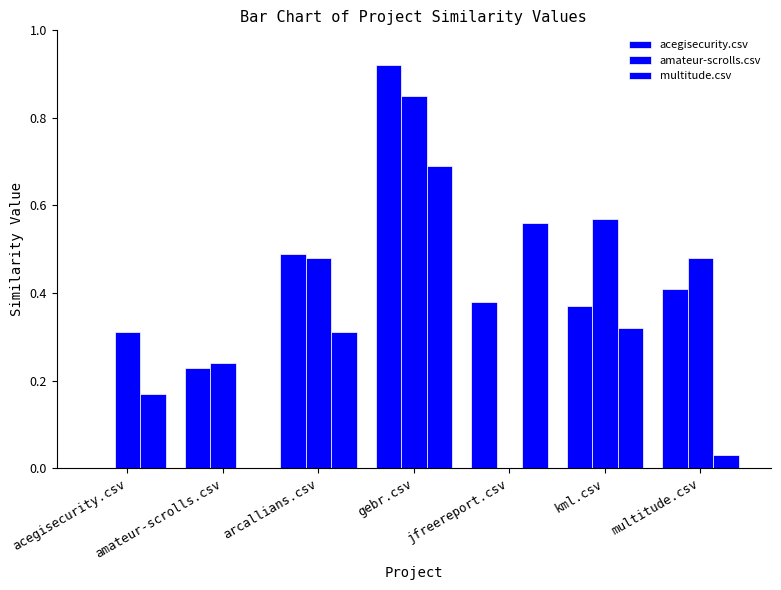

At gebr.csv, list the series in order from largest to smallest.

acegisecurity.csv, amateur-scrolls.csv, multitude.csv